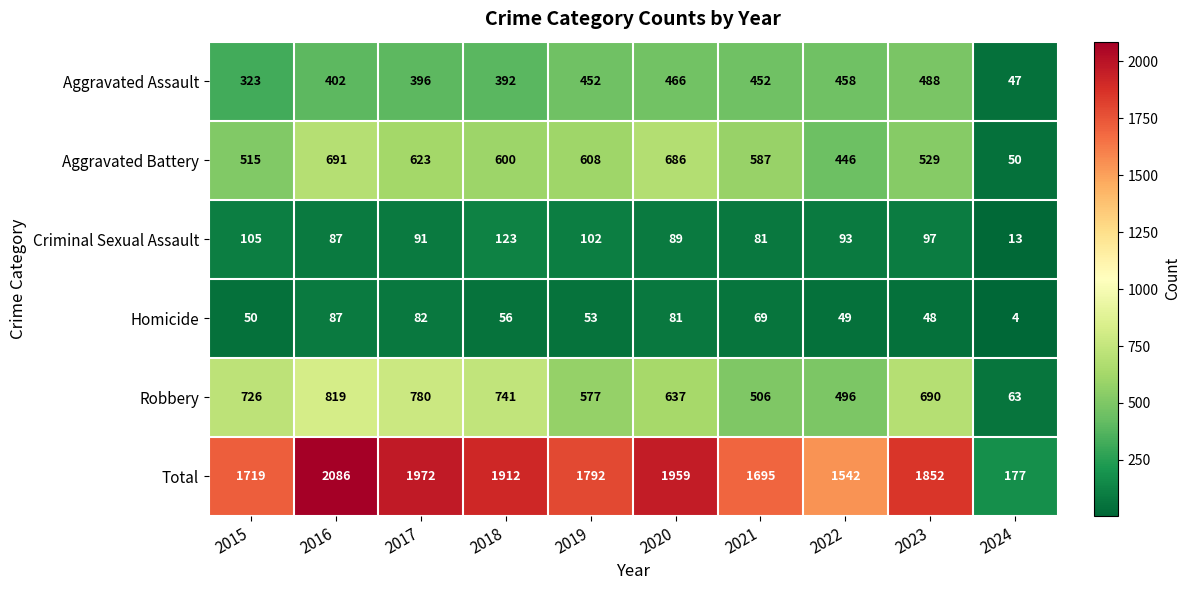

True or false: Robbery has a value of 63 at 2024.

True